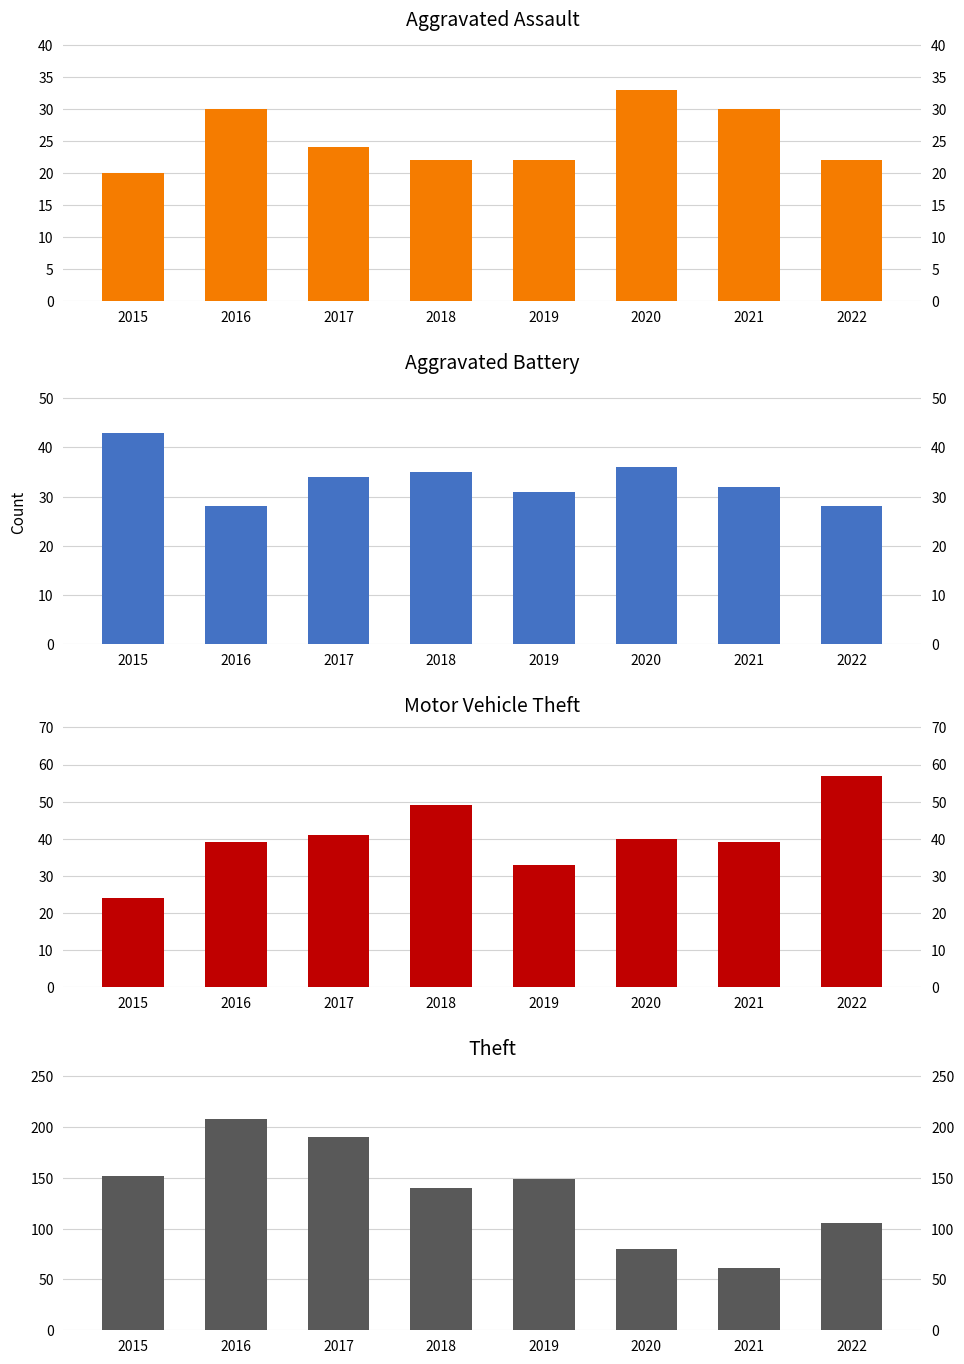

Reading left to right, transcribe all the data shown in this chart.

Aggravated Assault: 20	30	24	22	22	33	30	22
Aggravated Battery: 43	28	34	35	31	36	32	28
Motor Vehicle Theft: 24	39	41	49	33	40	39	57
Theft: 152	208	190	140	149	80	61	105